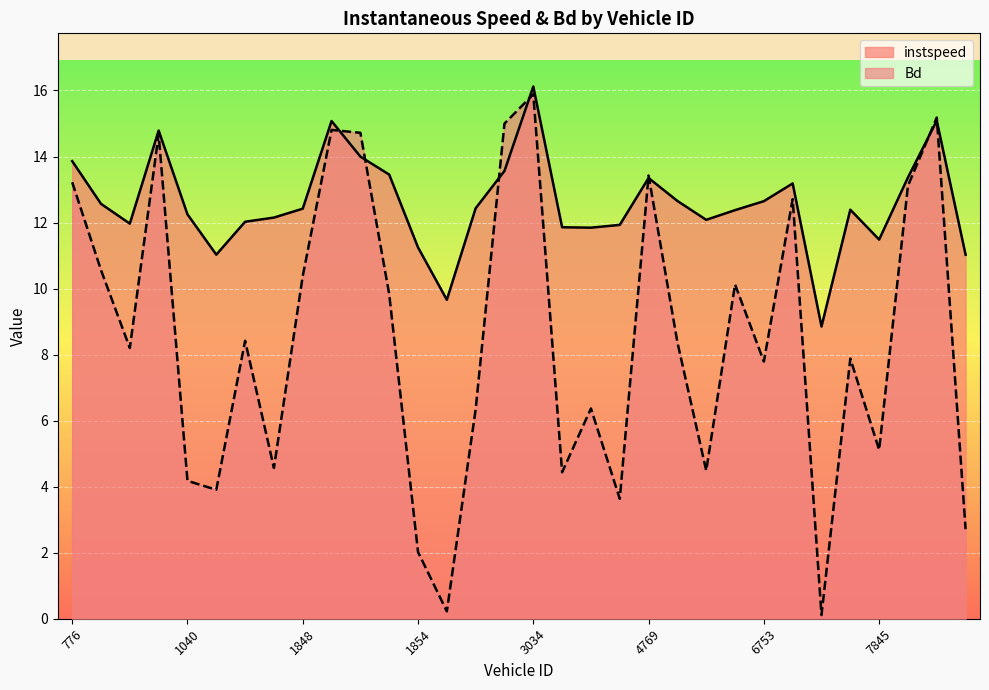

At which category does Bd reach its first local valley?

1036